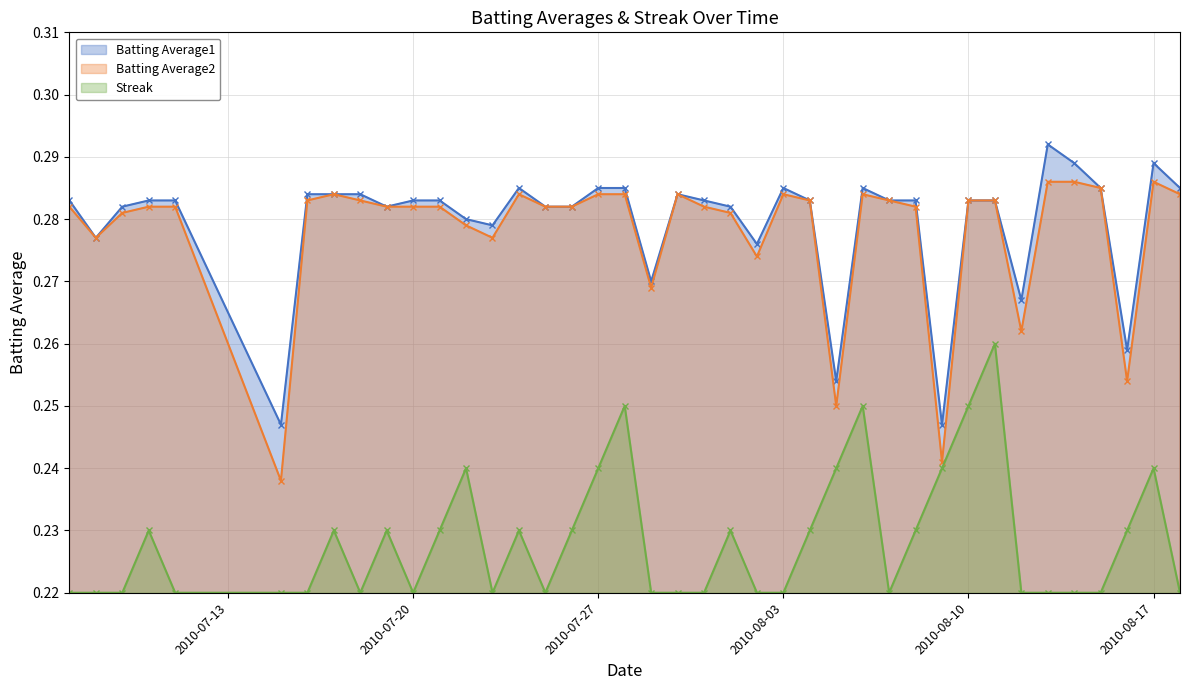

Between 2010-07-07 and 2010-08-04, which series saw the biggest shift?

Streak